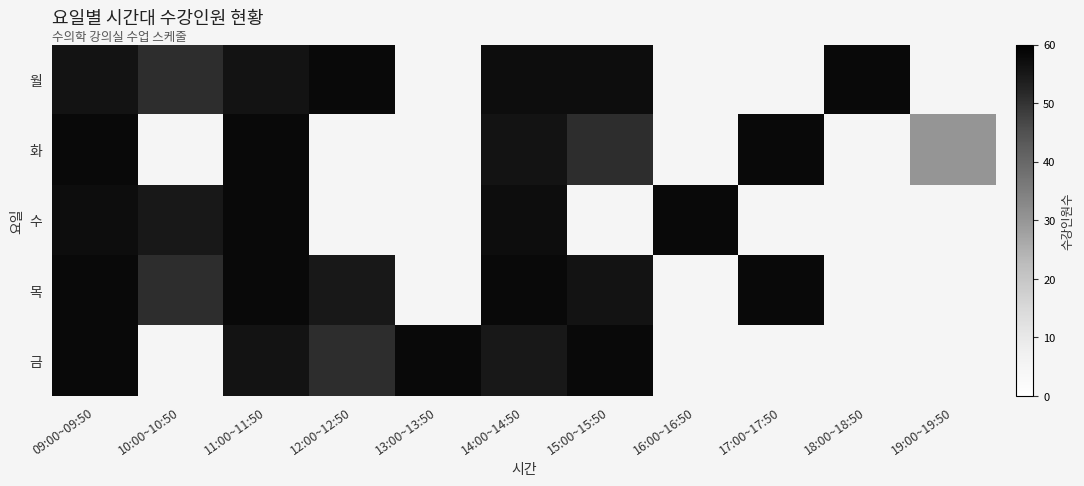

What is the approximate value of 금 at 15:00~15:50?

58.0